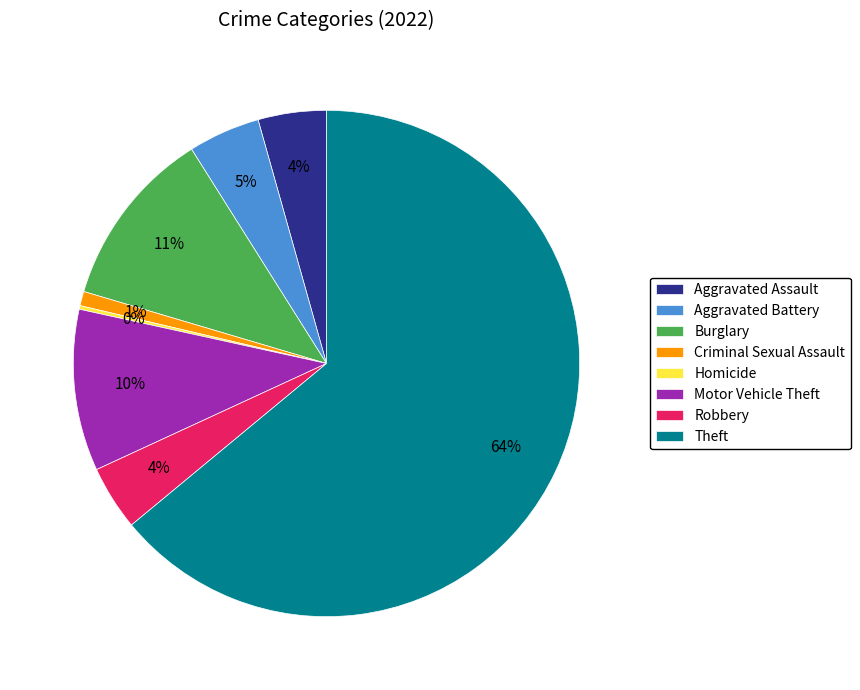

What is the largest slice in the pie chart?

Theft